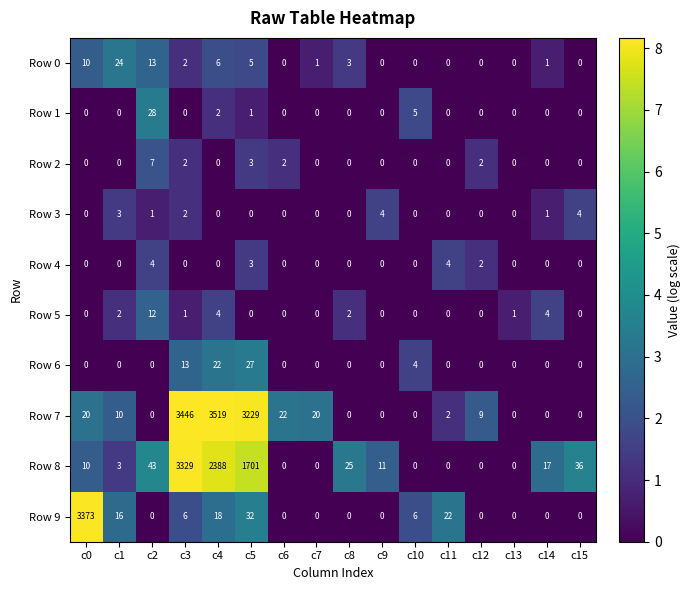

At which category is the sum across all series the highest?

c3